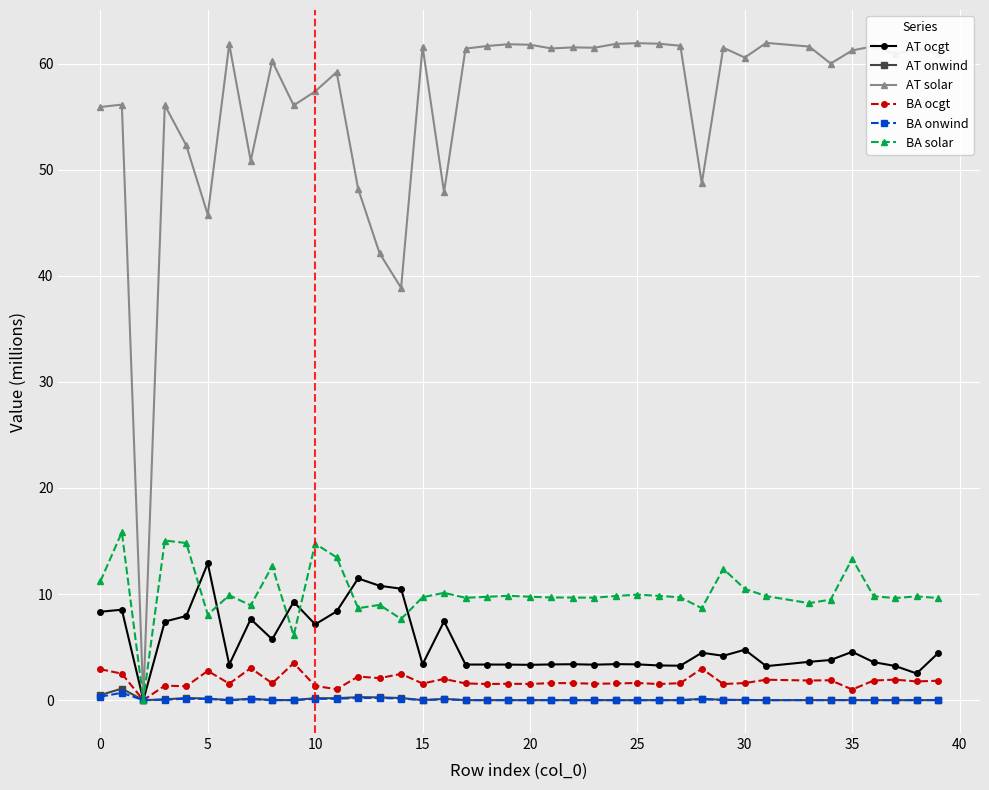

What is the value of the AT ocgt point at the 19th from the left?

3.4